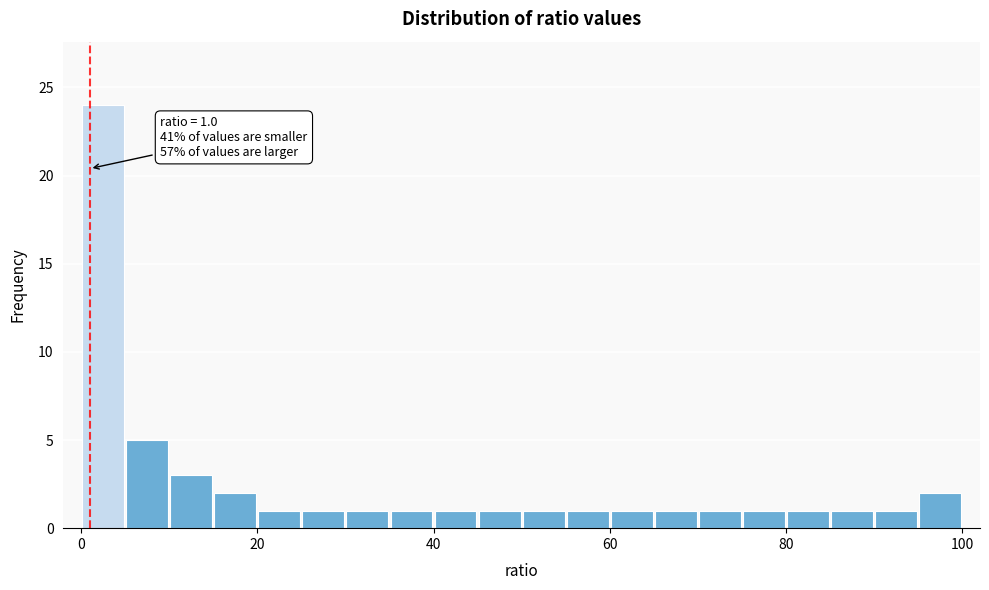

Read against the x-axis, roughly where is the centre of the tallest bar?

2